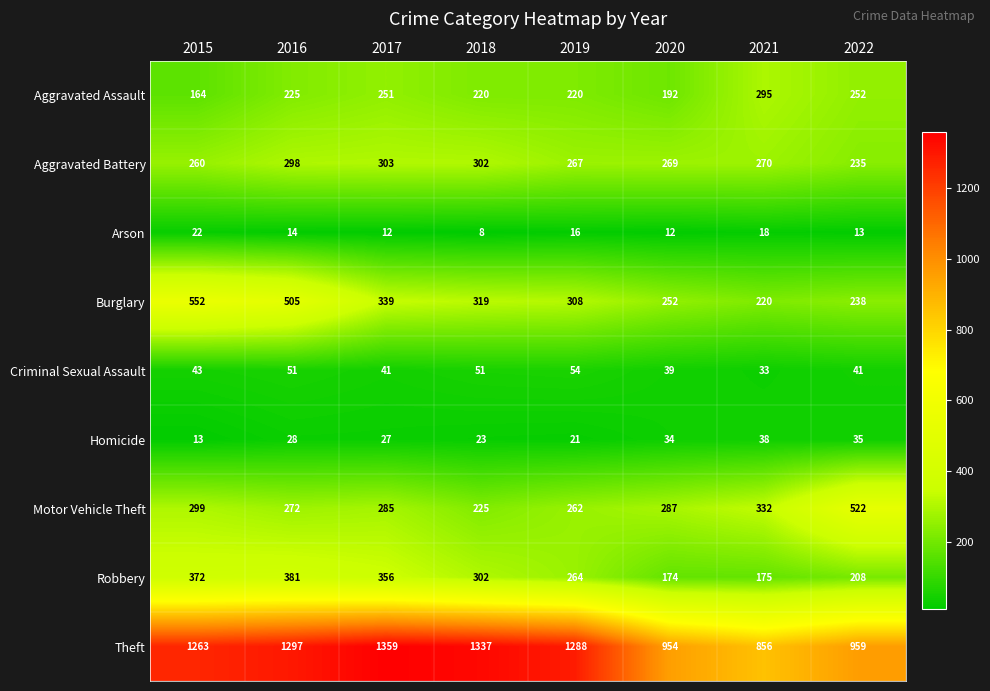

Is it true that Robbery equals 372 at 2015?

True